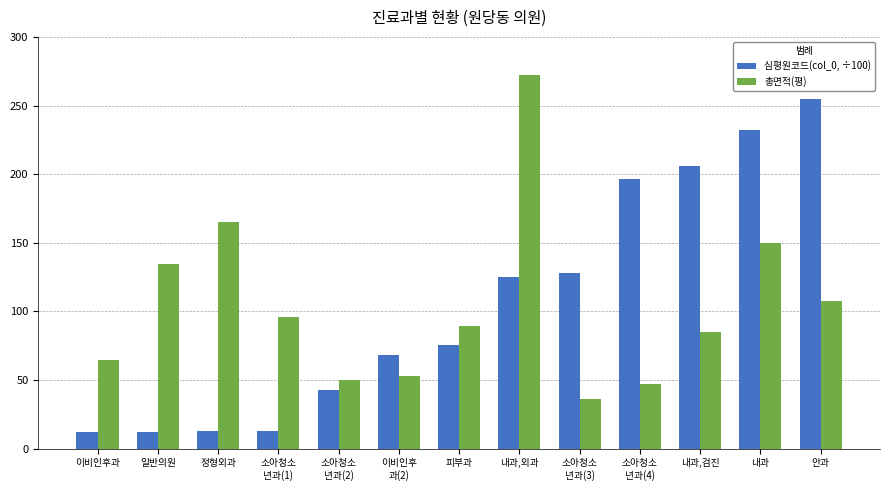

How many data points in 심평원코드(col_0, ÷100) are above 75?

7